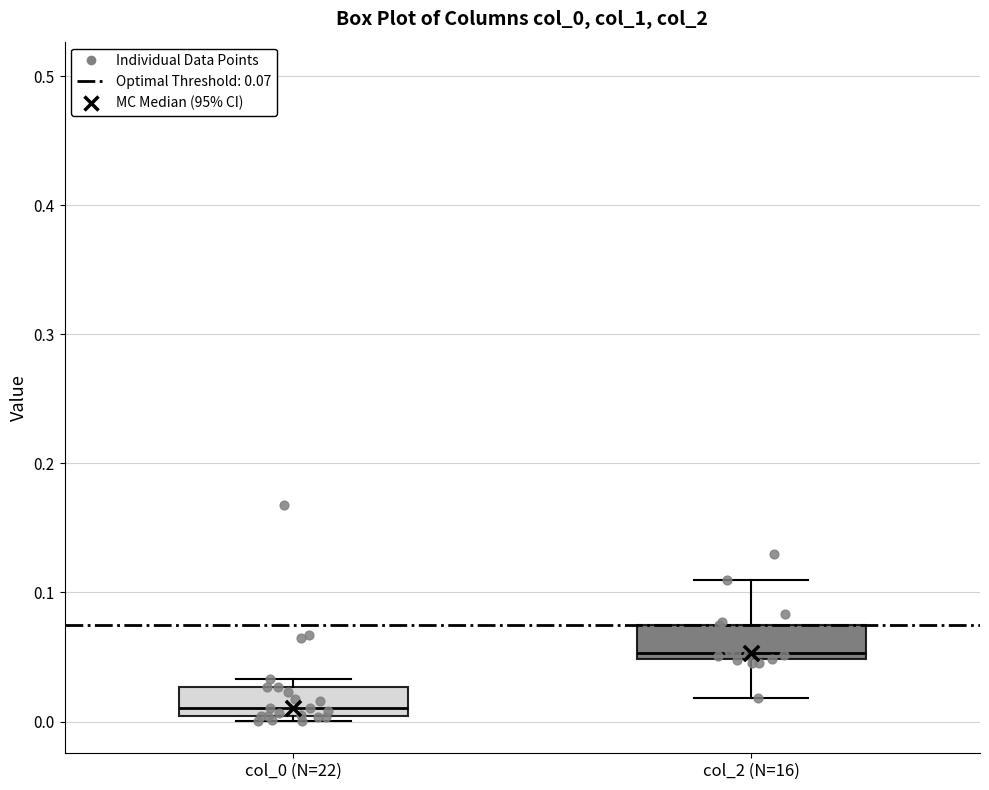

Which box's median line is the highest?

col_2 (N=16)